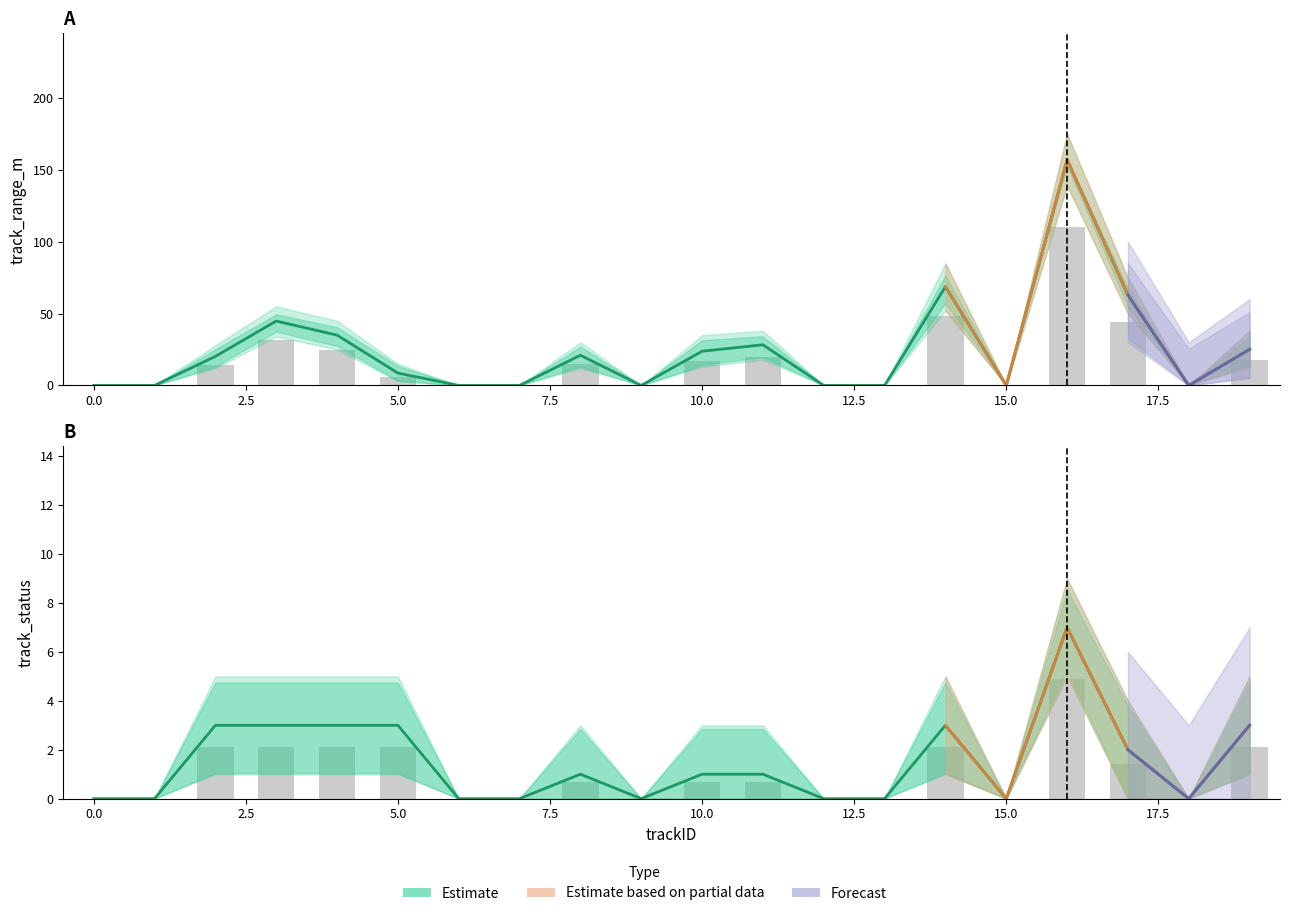

Between 1 and 6, which series saw the biggest shift?

track_range_m